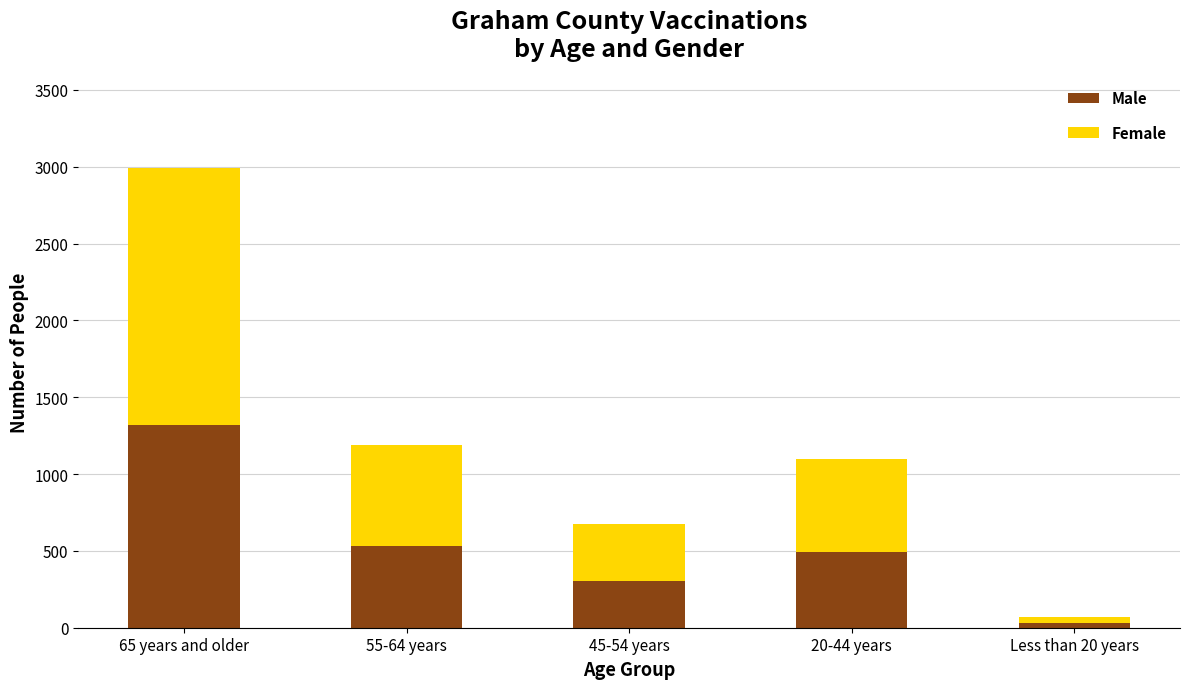

At which label does Male first exceed 495?

65 years and older